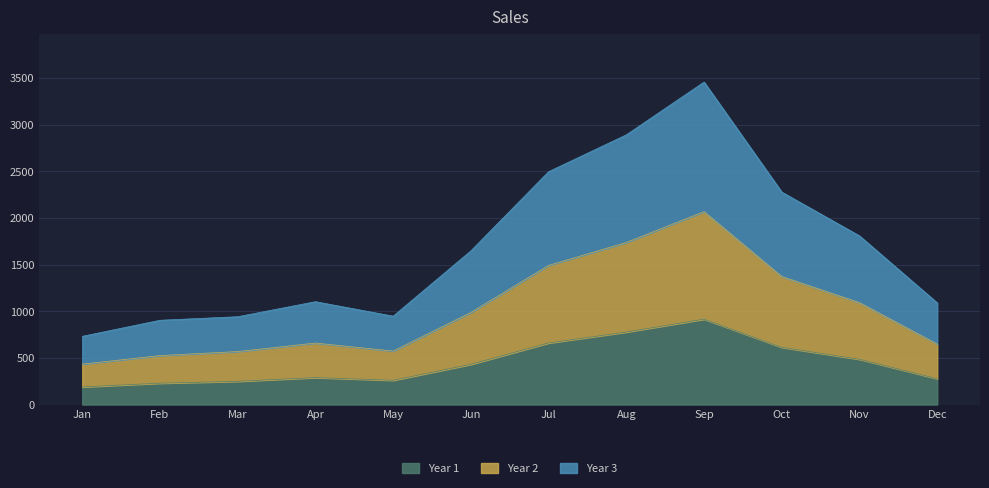

At which label does Year 2 reach its minimum?

Jan